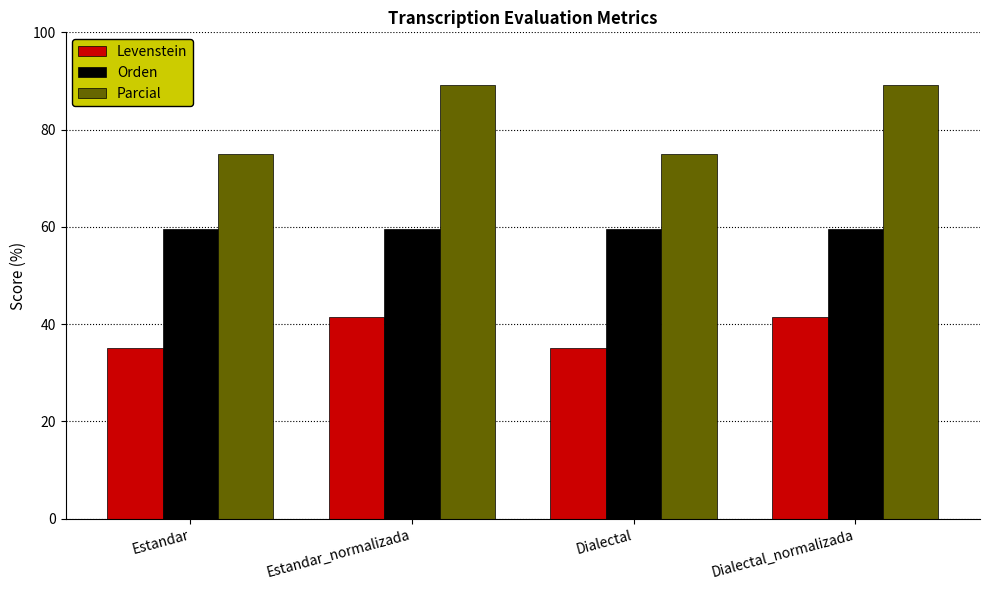

Which series has the widest spread of values?

Parcial